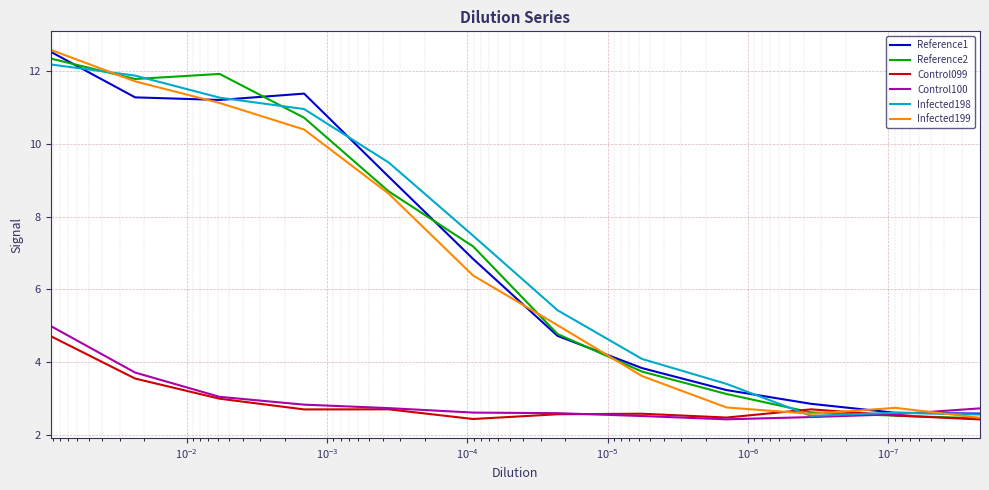

Rank the series at $\mathdefault{10^{-6}}$ from lowest to highest value.

Control099, Control100, Infected199, Reference2, Infected198, Reference1